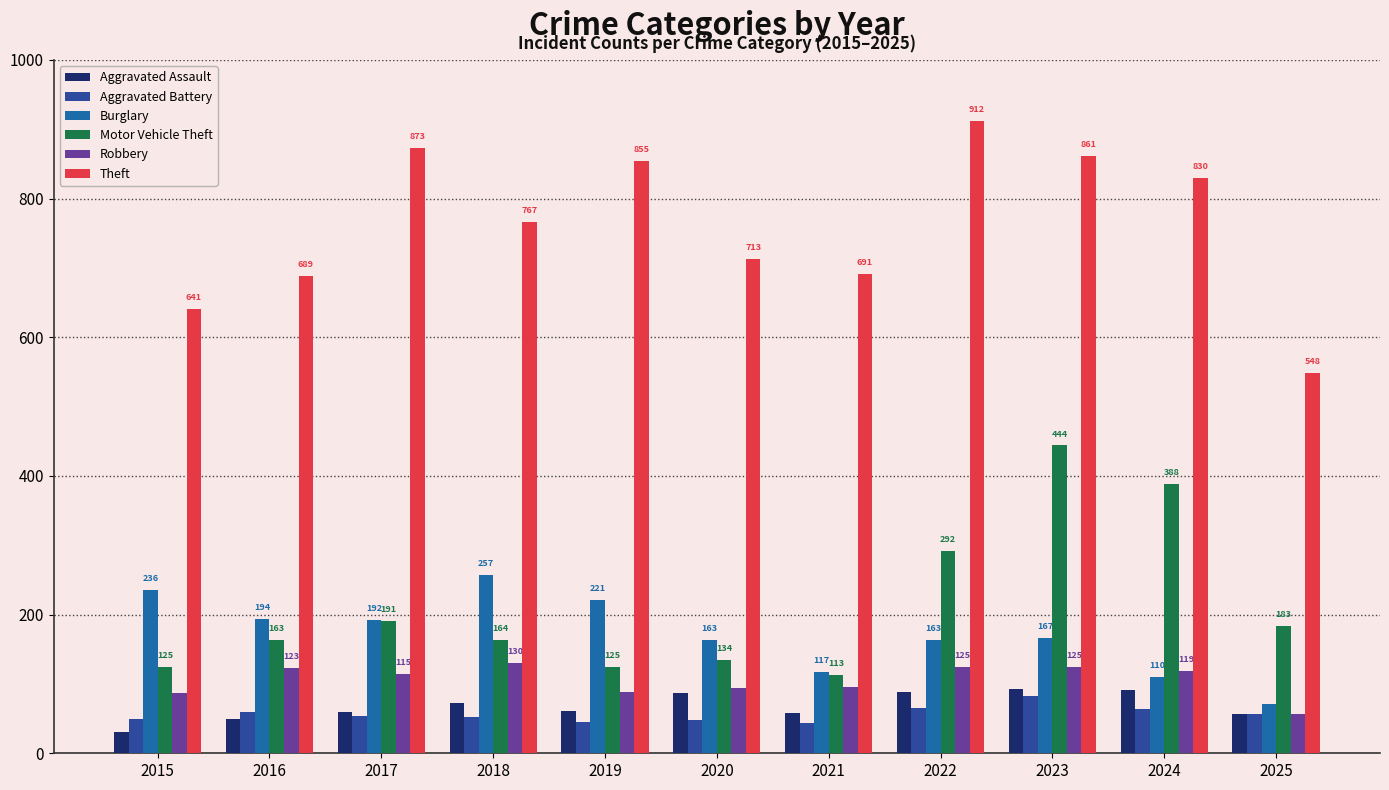

Rank the categories by Theft value from lowest to highest.

2025, 2015, 2016, 2021, 2020, 2018, 2024, 2019, 2023, 2017, 2022